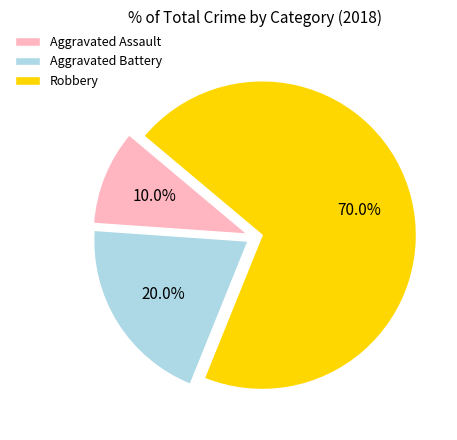

To the nearest percent, what is the average slice percentage?

33%